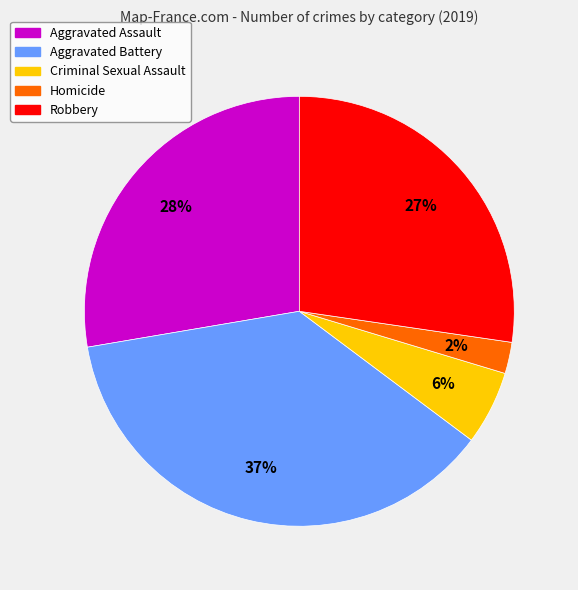

Is Robbery the majority of the pie?

No